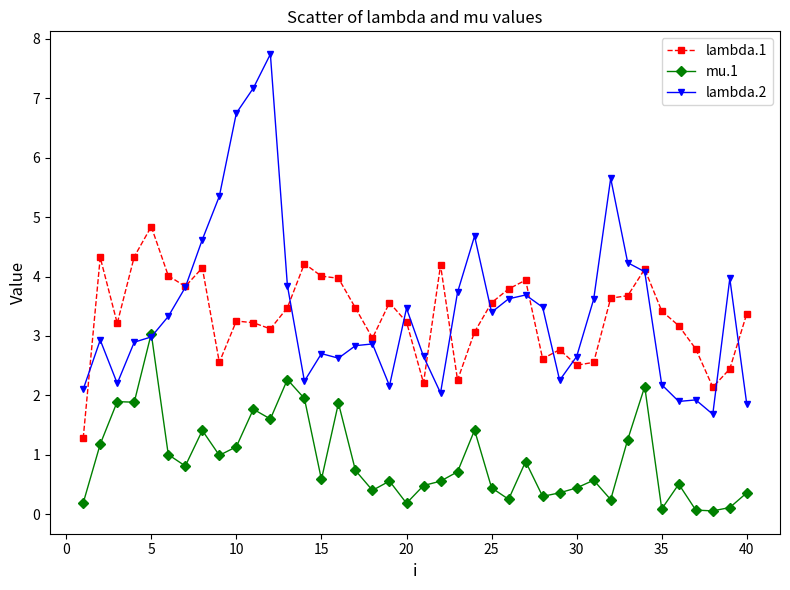

What is the lowest value of the lambda.2 series?

1.7